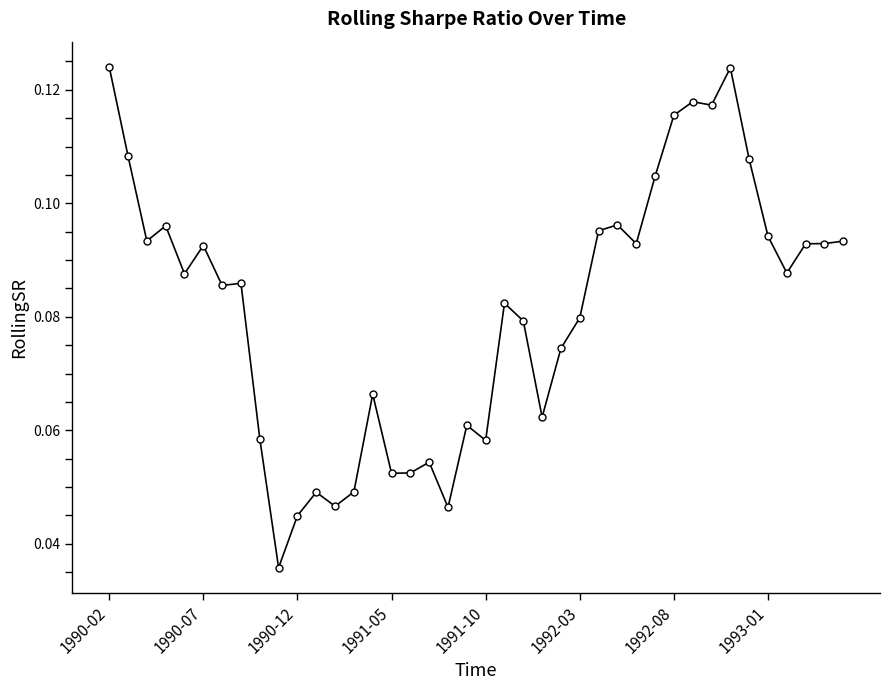

True or false: the data has more than 2 interior local peaks.

True